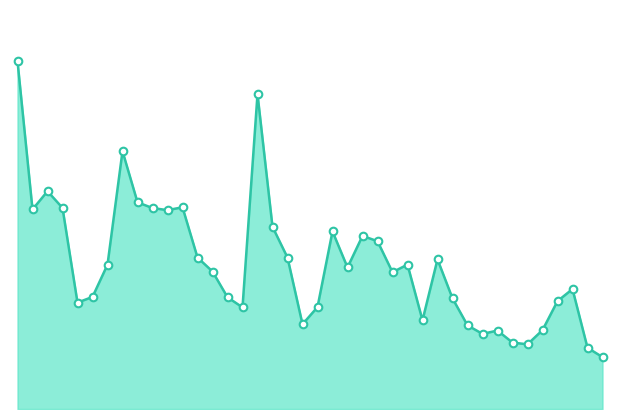

Does the chart have visible grid lines?

No